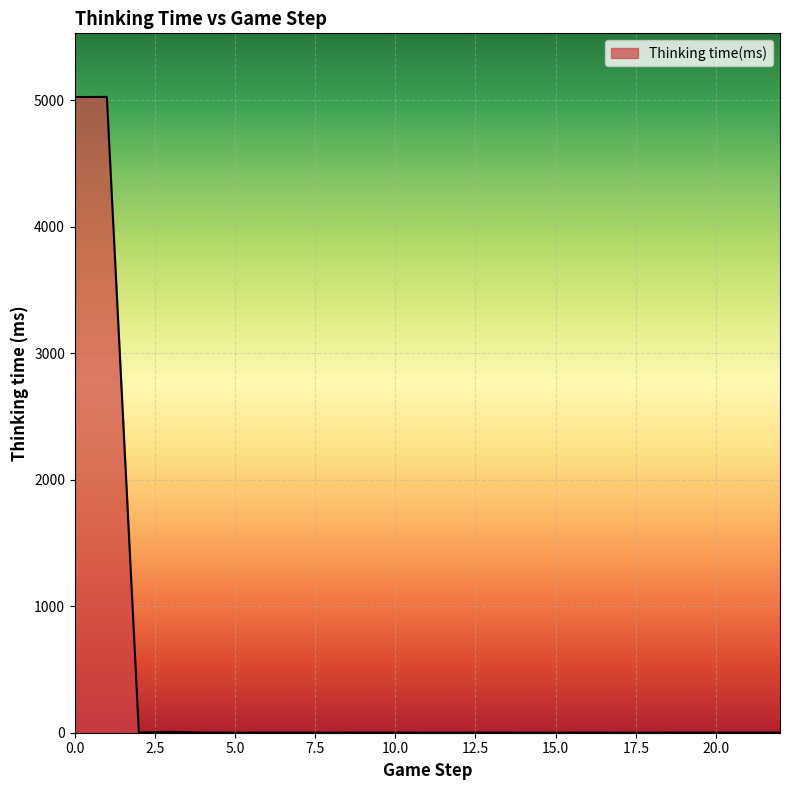

What is the difference between the maximum and minimum values?

5026